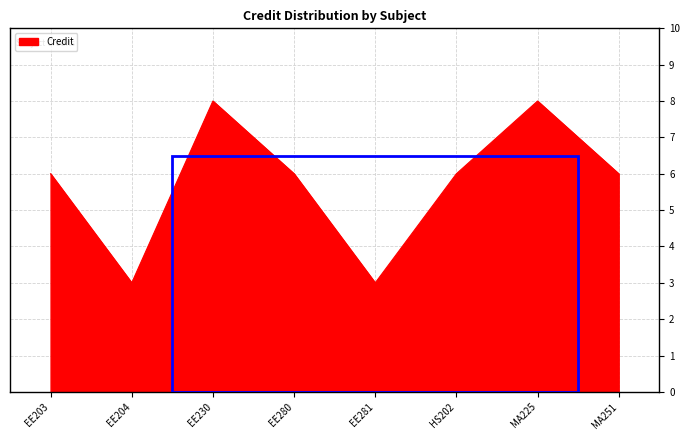

At which category does the data reach its first local peak?

EE230